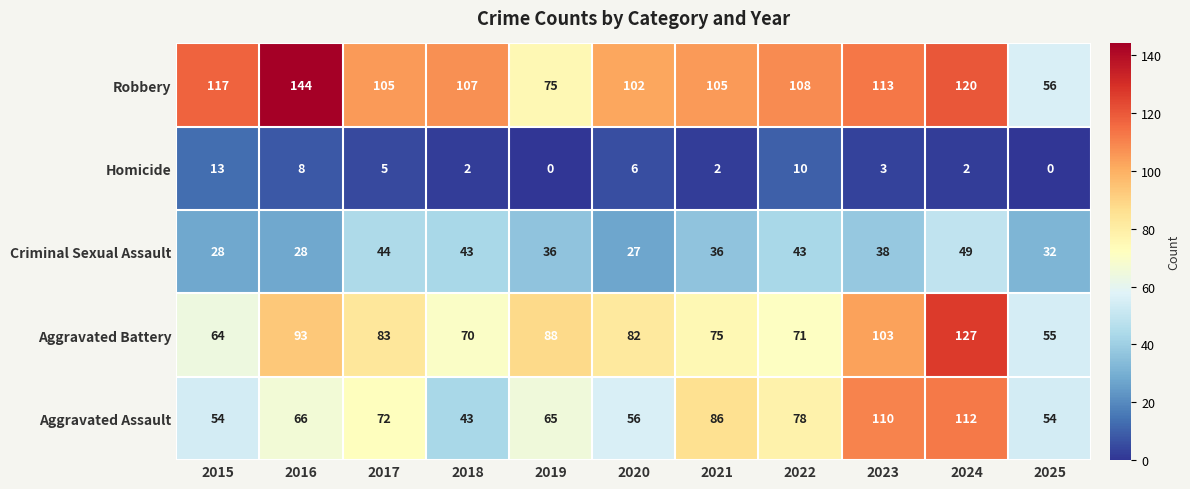

What is the total value across all series at 2016?

339